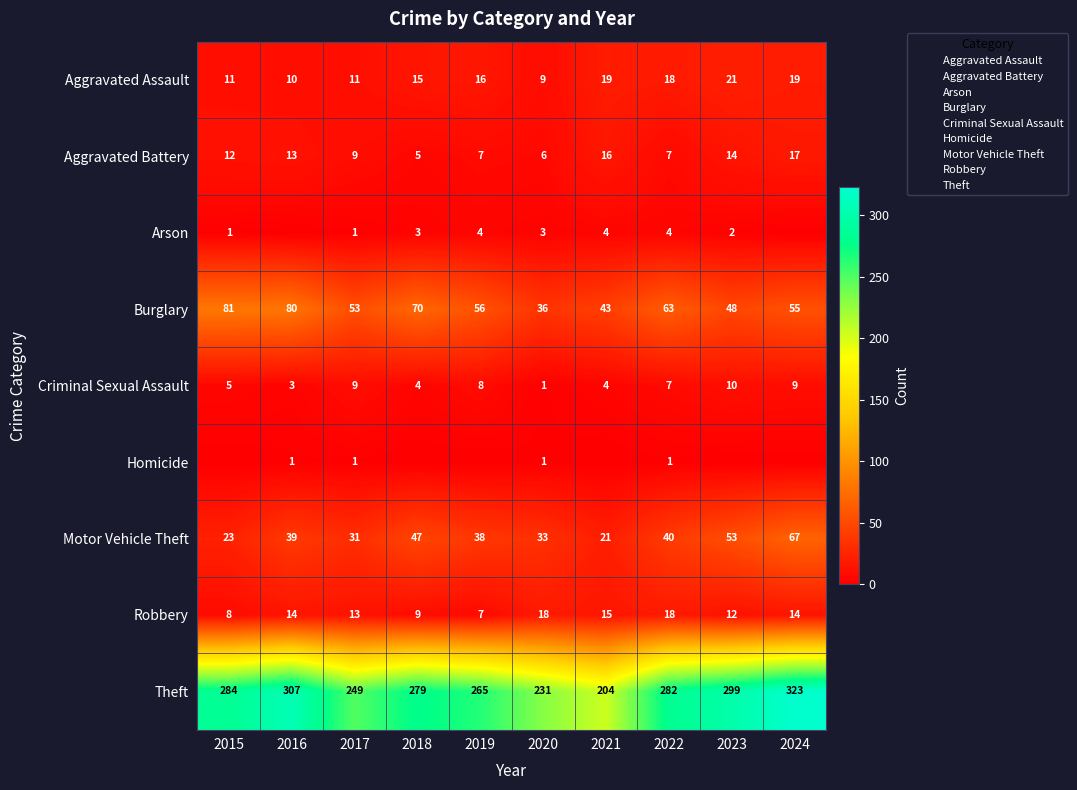

Rank the series by their maximum value, from lowest to highest.

Homicide, Arson, Criminal Sexual Assault, Aggravated Battery, Robbery, Aggravated Assault, Motor Vehicle Theft, Burglary, Theft